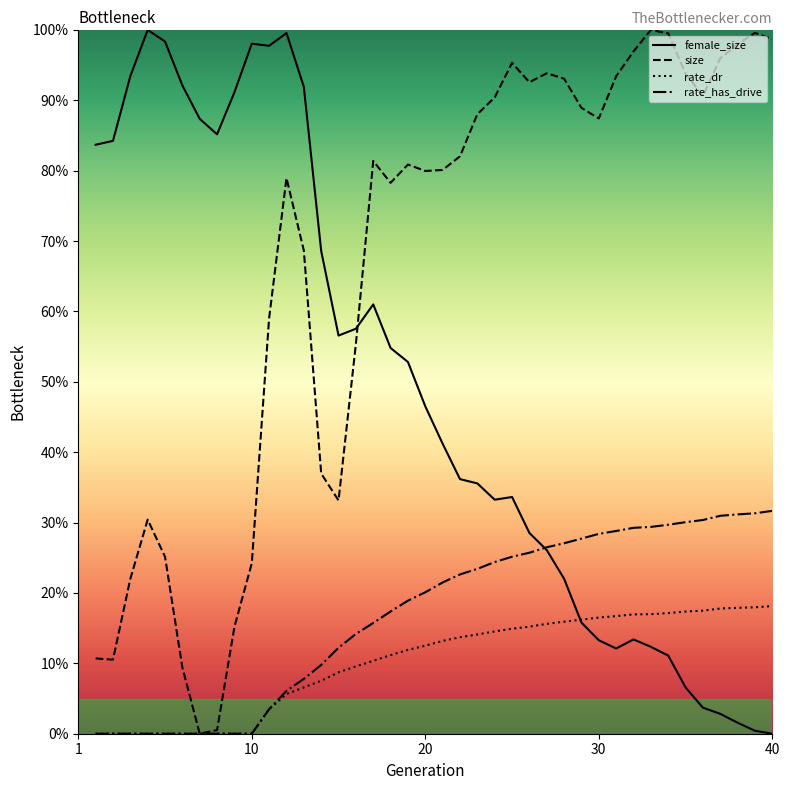

What is the maximum value for rate_dr?

18.1